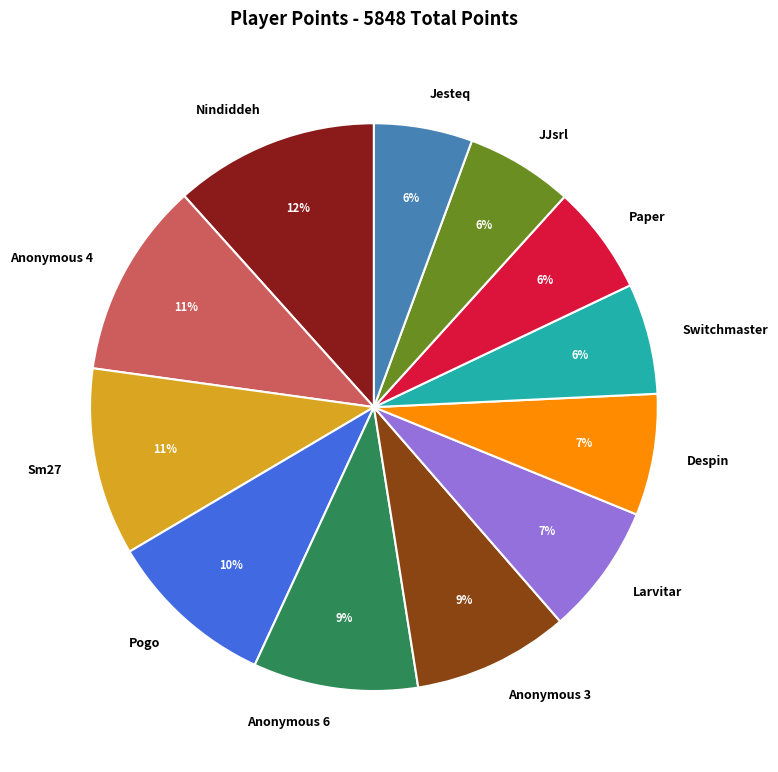

Count the number of slices in the pie.

12